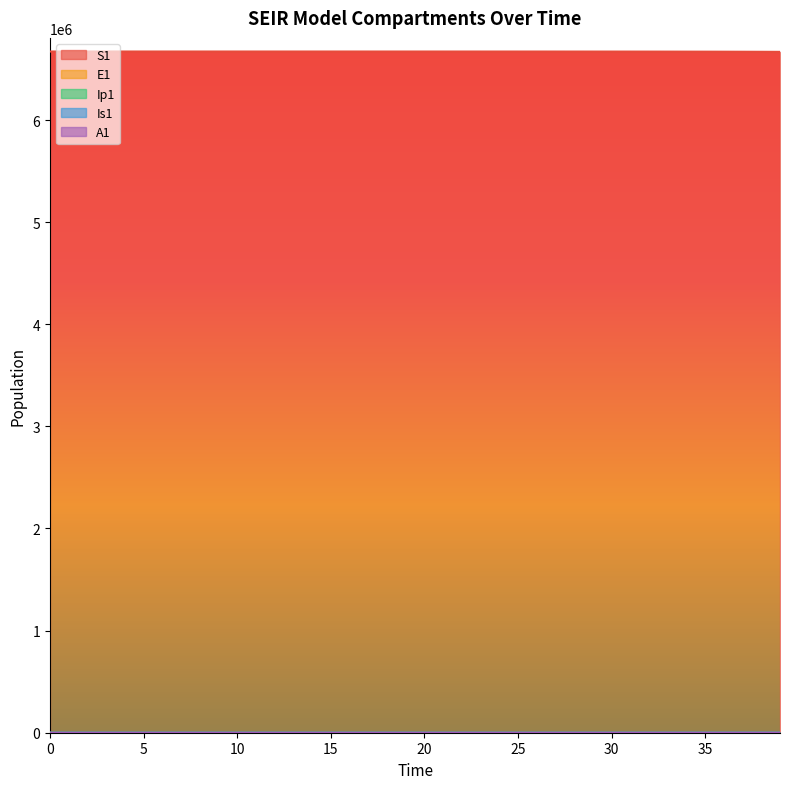

What is the sum of the Is1 values at 3 and 16?

4.9